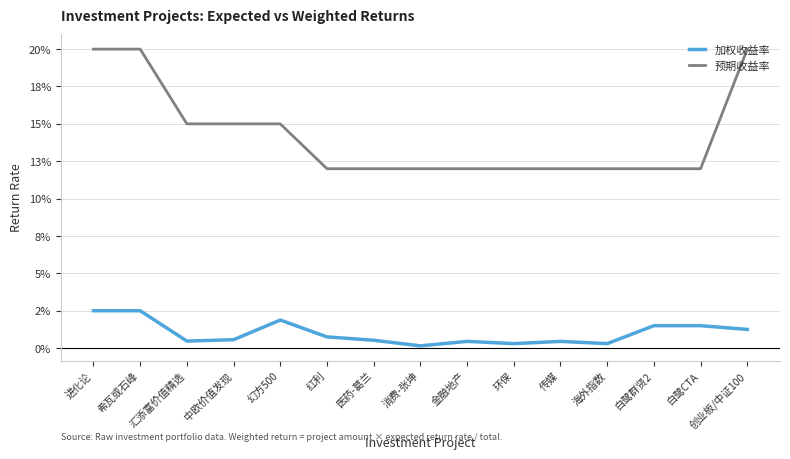

True or false: 预期收益率 has a value of 0.1 at 金融地产.

True